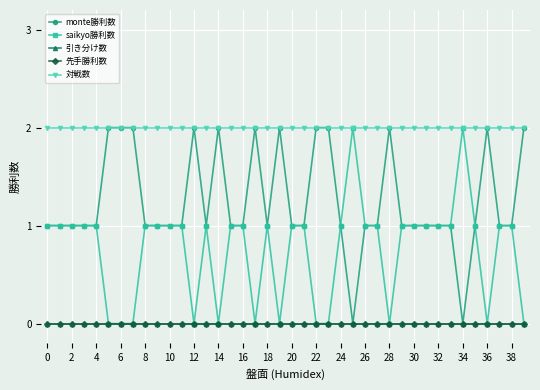

True or false: saikyo勝利数 has more than 0 interior local peaks.

True